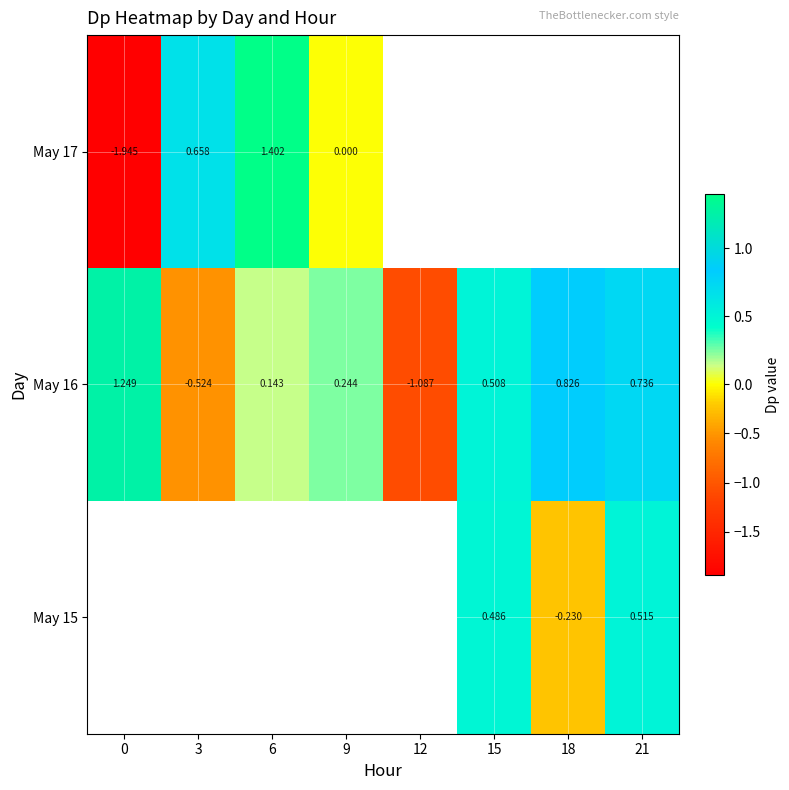

What is the sum of the May 16 values at 6 and 0?

1.4